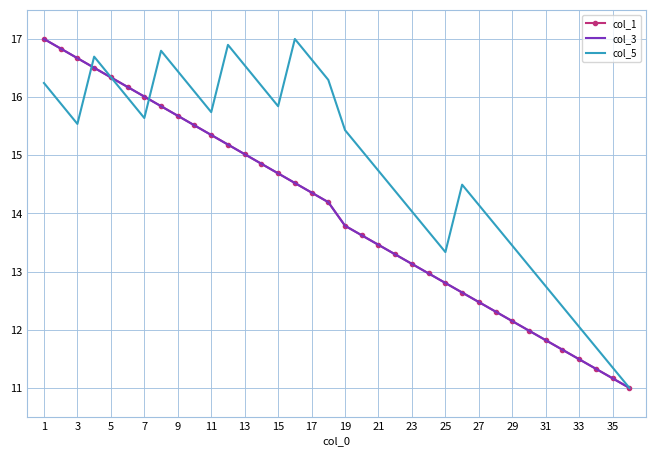

Which series has the largest total across all categories?

col_5